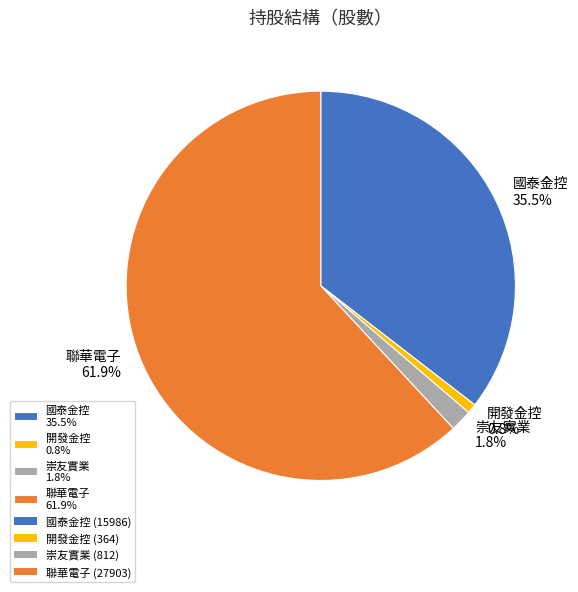

Combined, do 聯華電子 and 開發金控 account for over 50%?

Yes